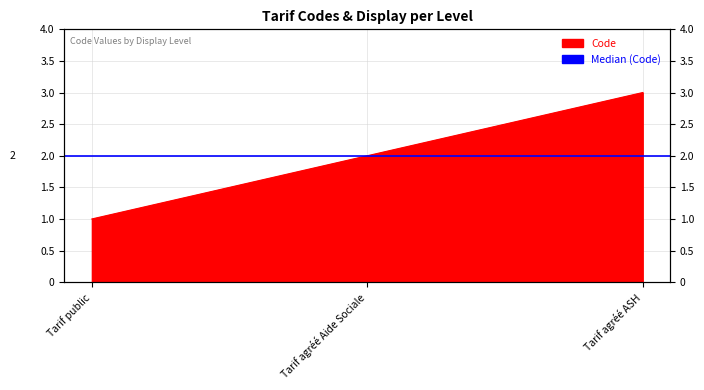

How many values are between 1 and 3?

3